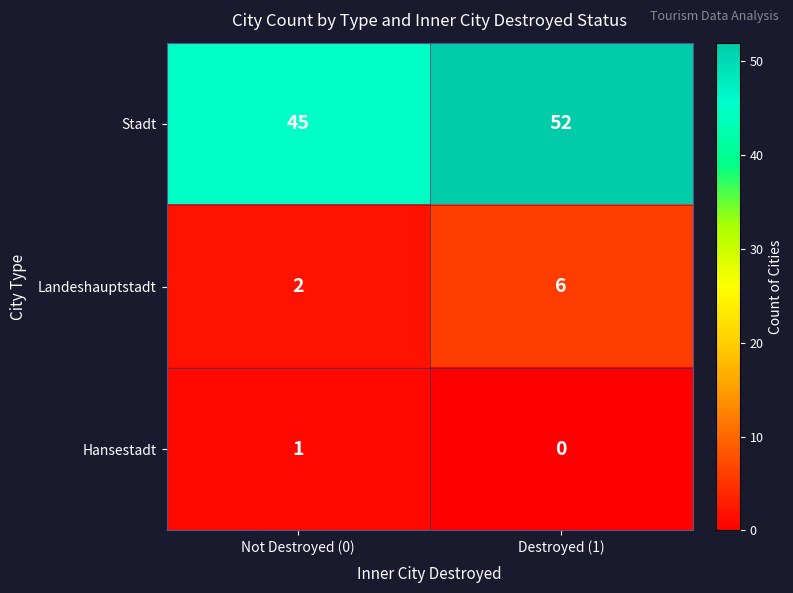

How many positive values does the Hansestadt series have?

1